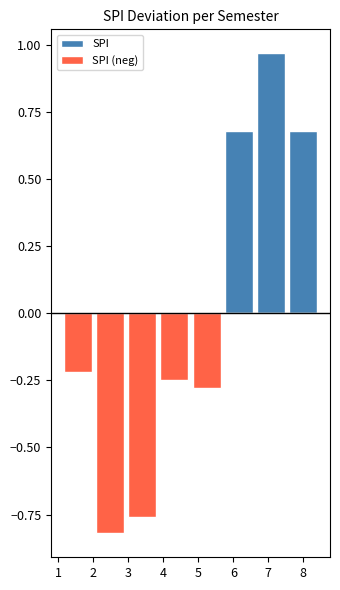

At which category does the chart reach its peak across all series?

7